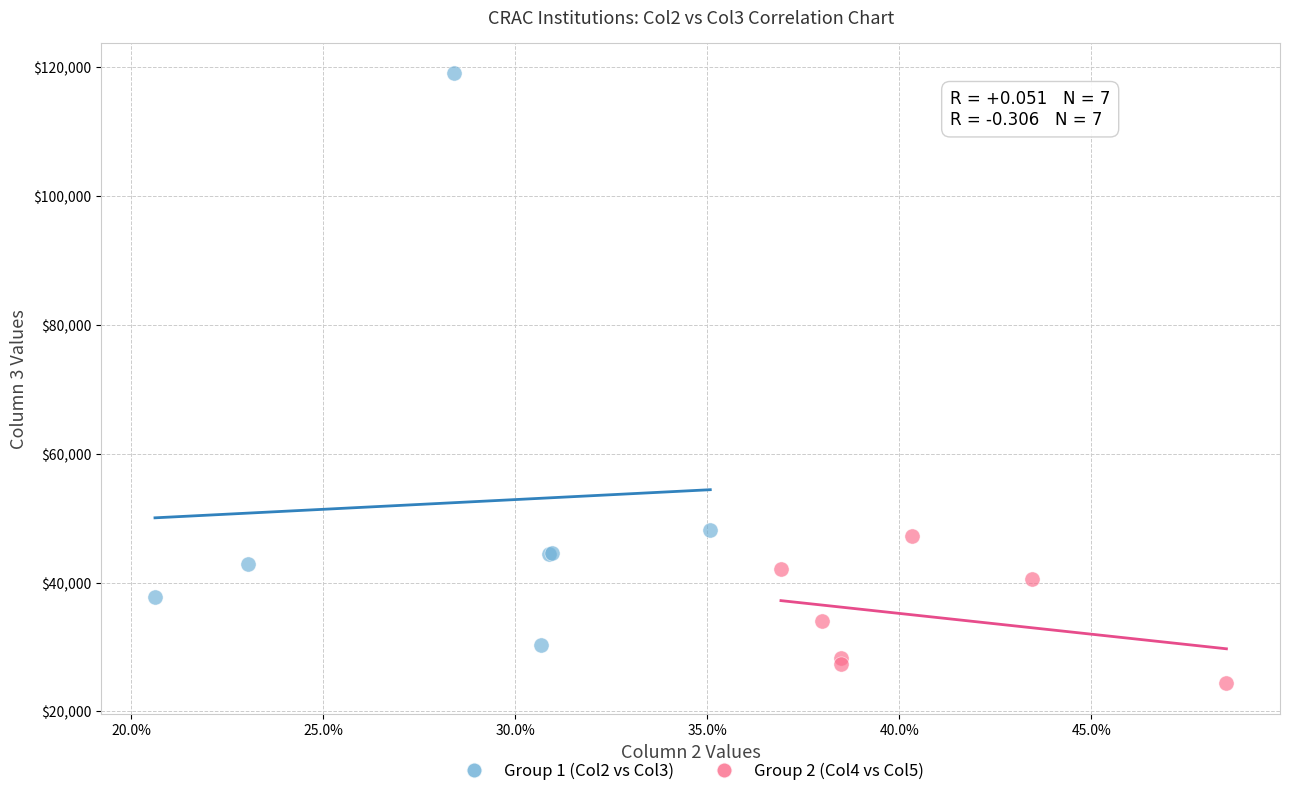

Which series has the largest Y range (max minus min)?

Group 1 (Col2 vs Col3)